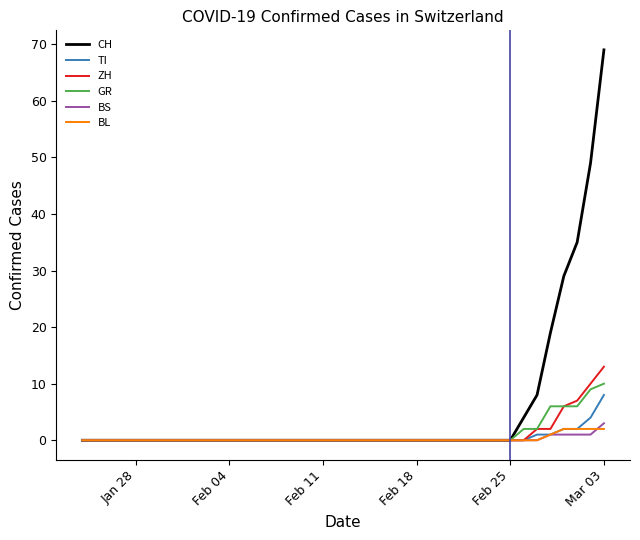

Which series has the largest total across all categories?

CH